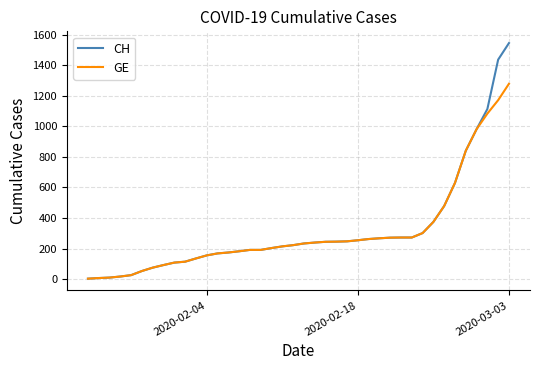

Which series has the largest range (max minus min)?

CH